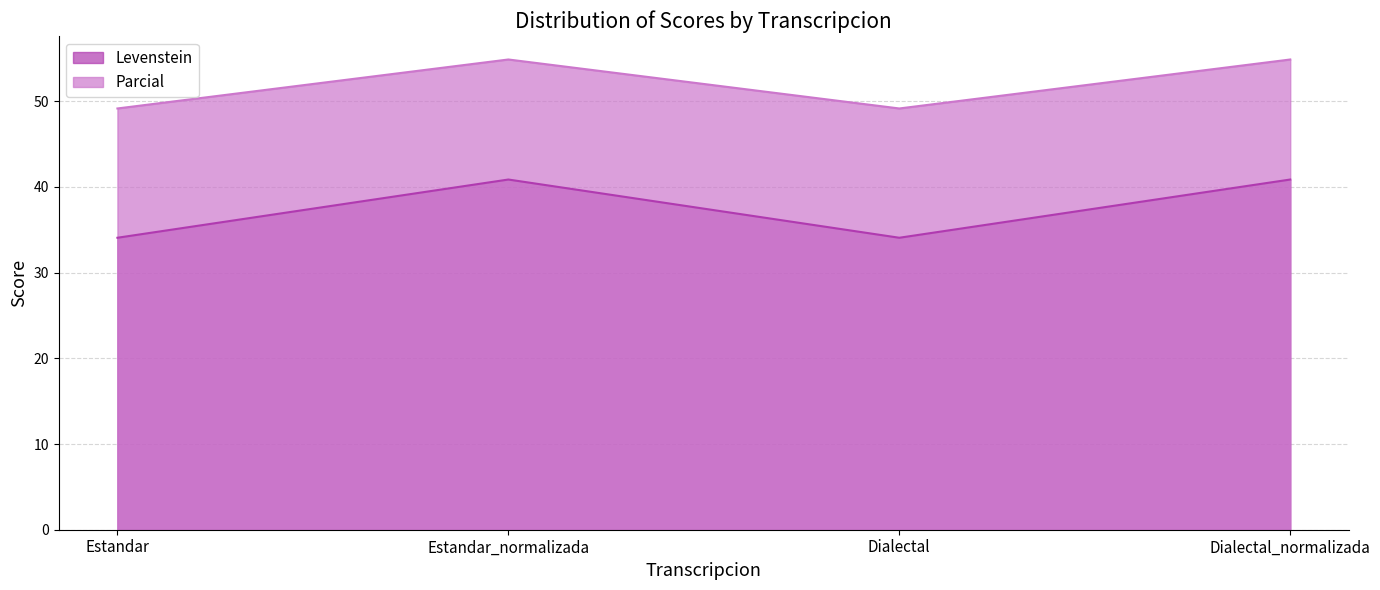

Is the value of Levenstein at Dialectal greater than the value of Parcial at Dialectal_normalizada?

No